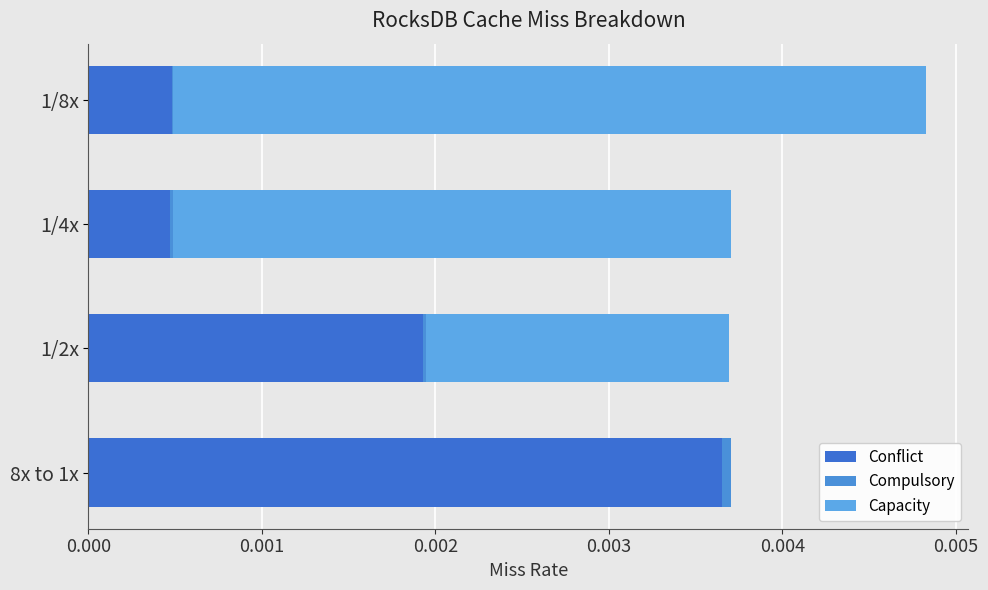

Count the number of data series in this chart.

3